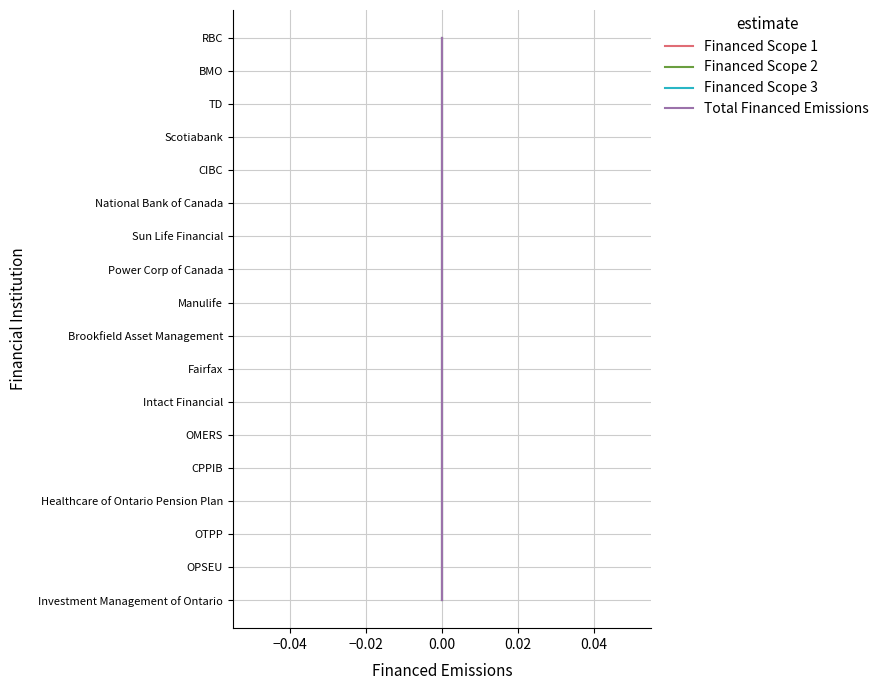

What is the sum of all Financed Scope 2 values?

153